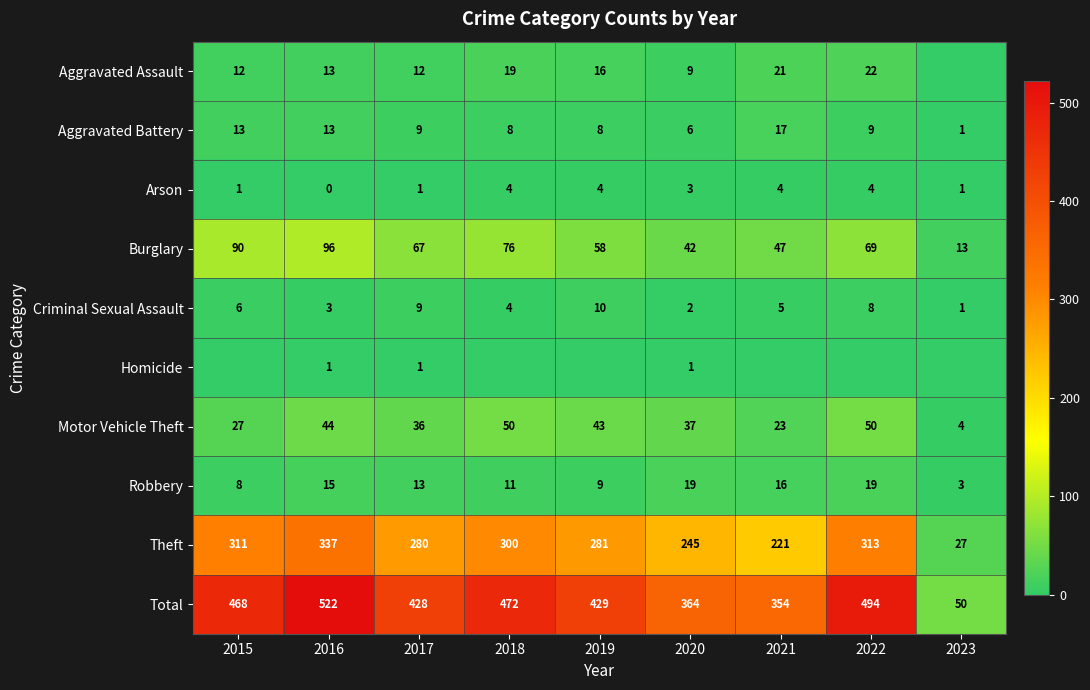

Where does the Burglary series first go above 67?

2015